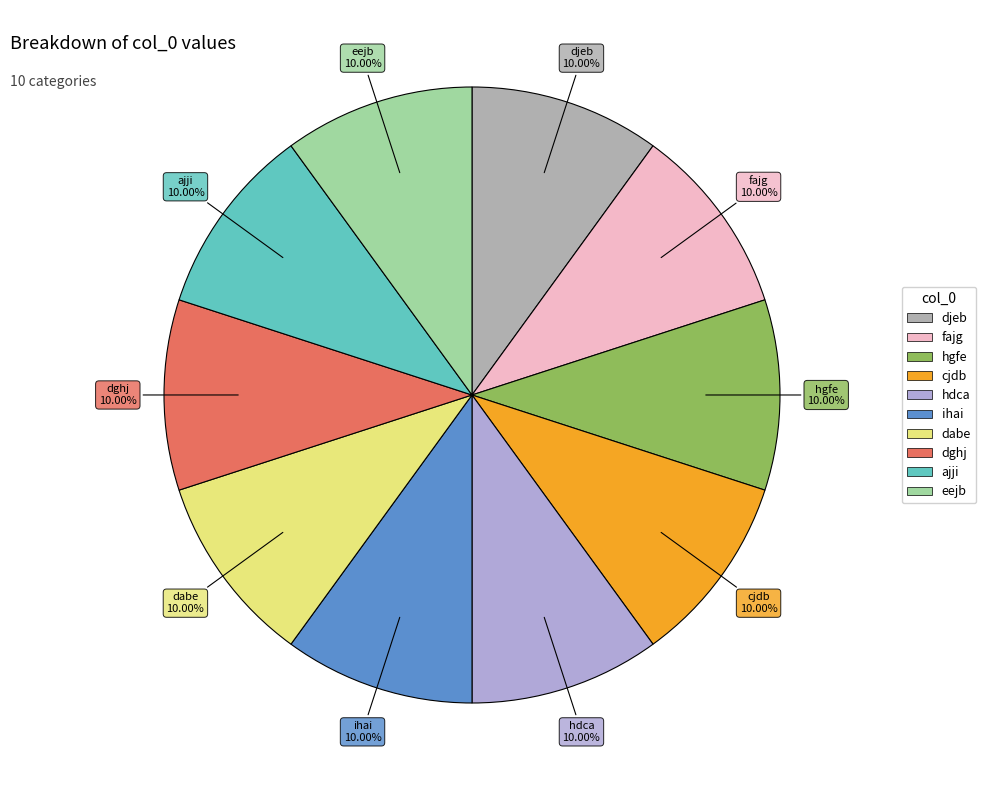

Does dghj represent more than half of the total?

No